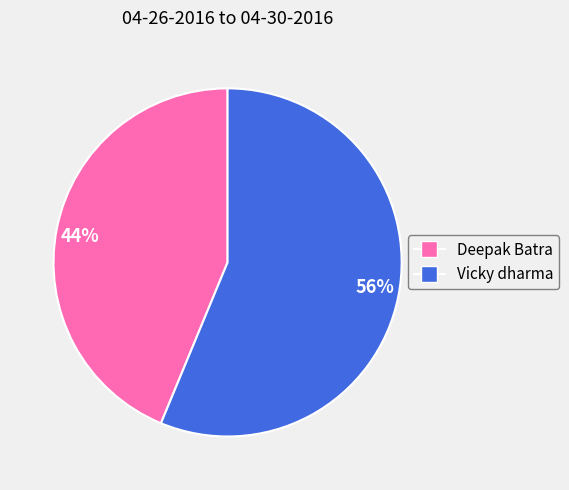

Do 56% and 44% together represent more than half of the pie?

Yes